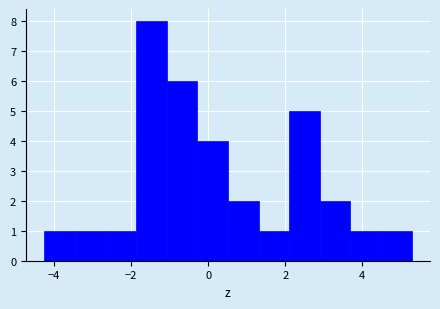

Around what value on the x-axis is the tallest bar? Give the approximate position of its centre, as read against the axis.

-1.4